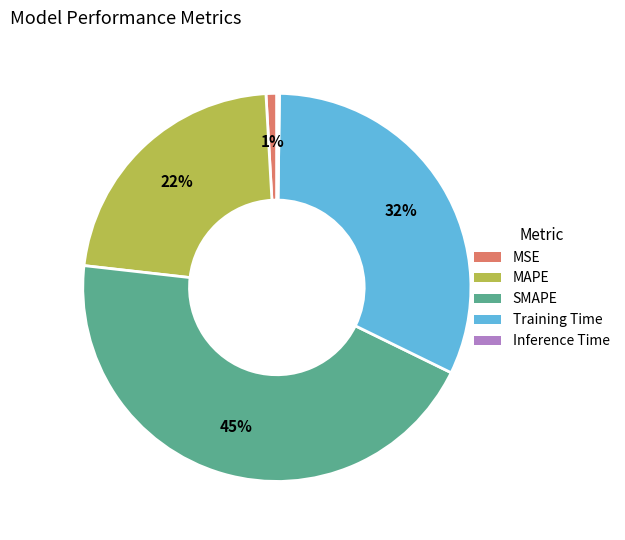

Is it true that MAPE is 32% of the pie?

False